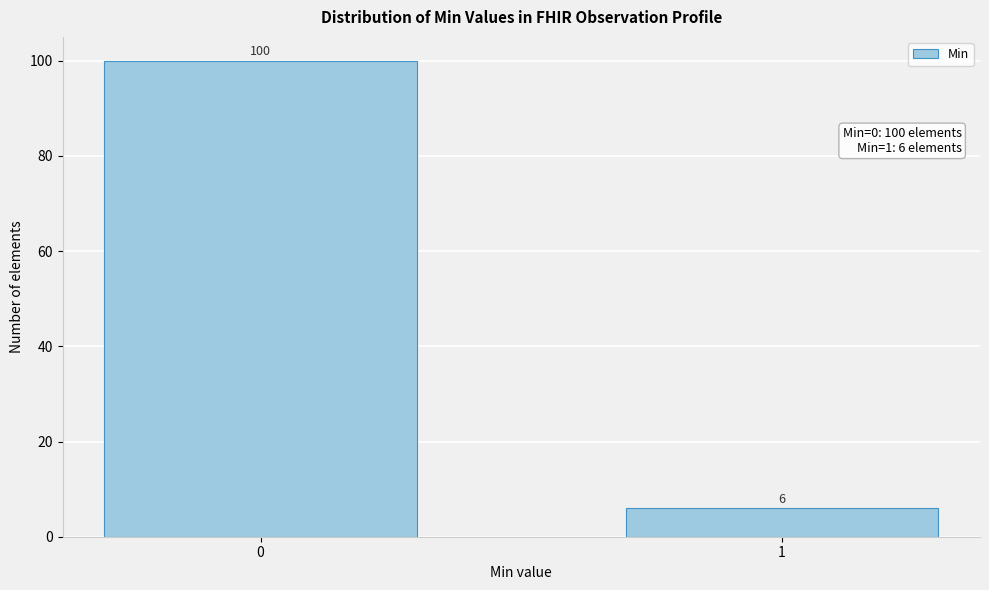

Reading right to left, what are all the values shown in this chart?

6	100